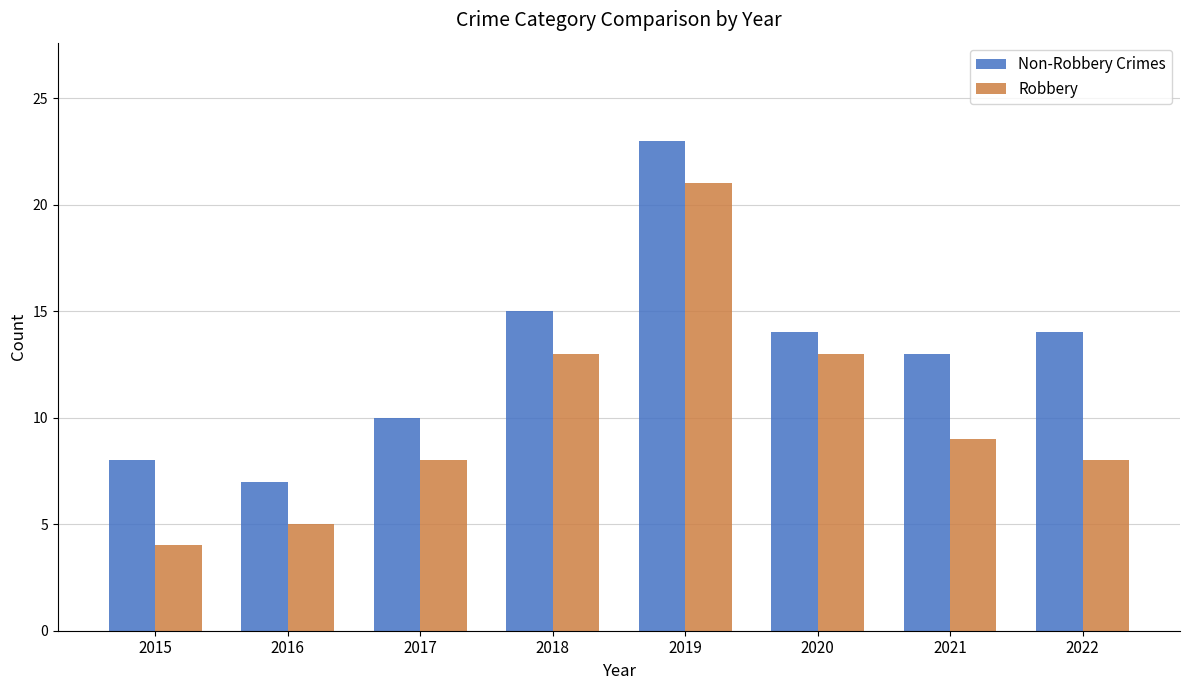

What is the difference between the second highest and second lowest values in the Non-Robbery Crimes series?

7